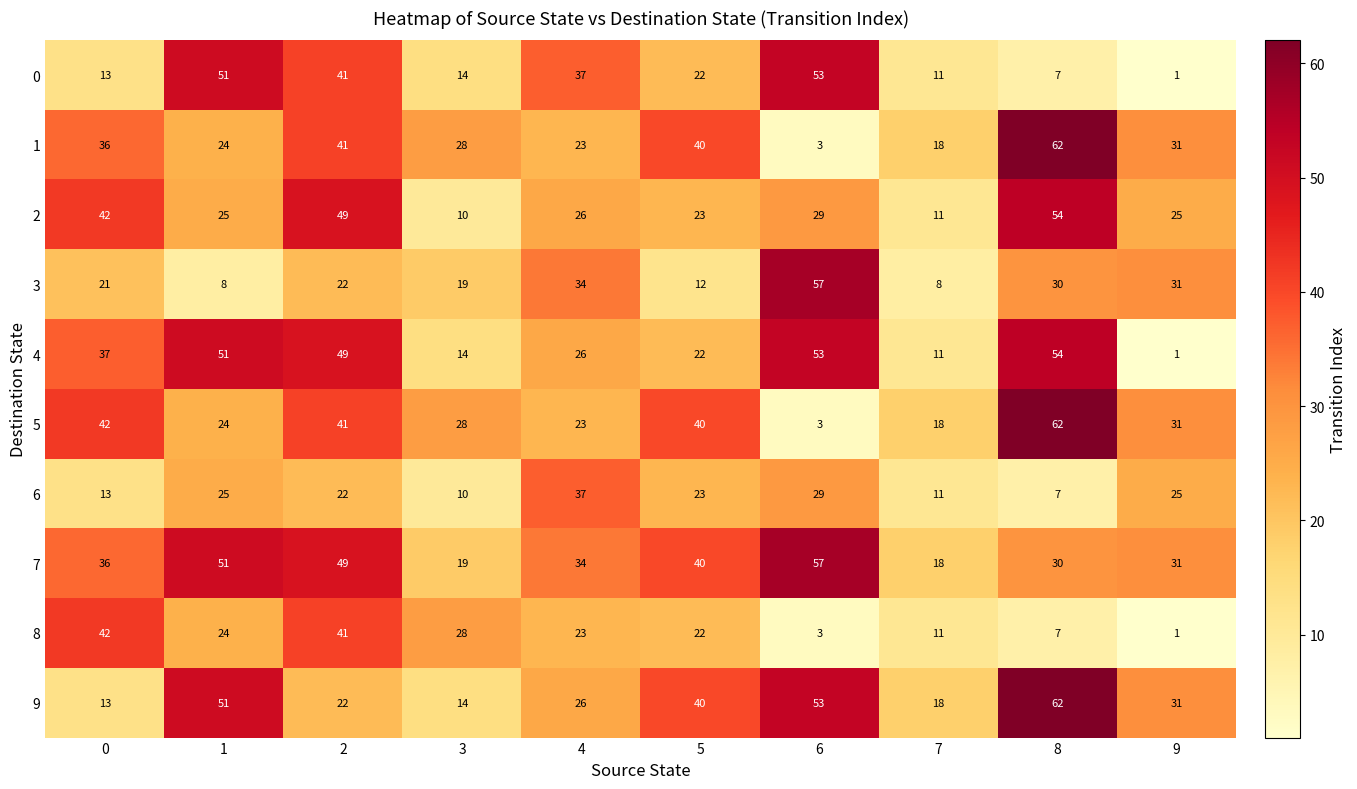

The value of 1 at 2 is 41. True or false?

True